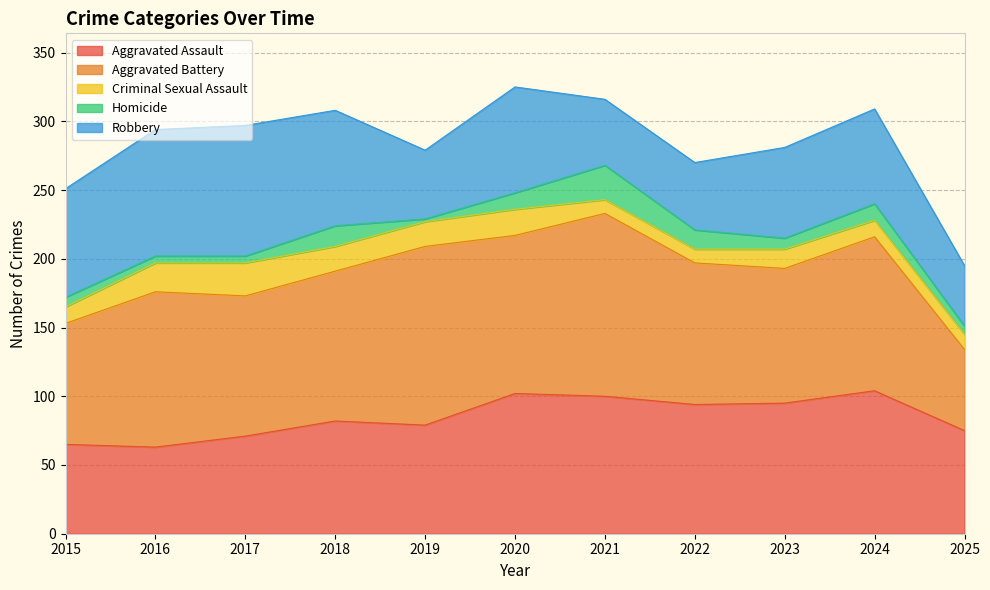

Which series has the widest spread of values?

Aggravated Battery